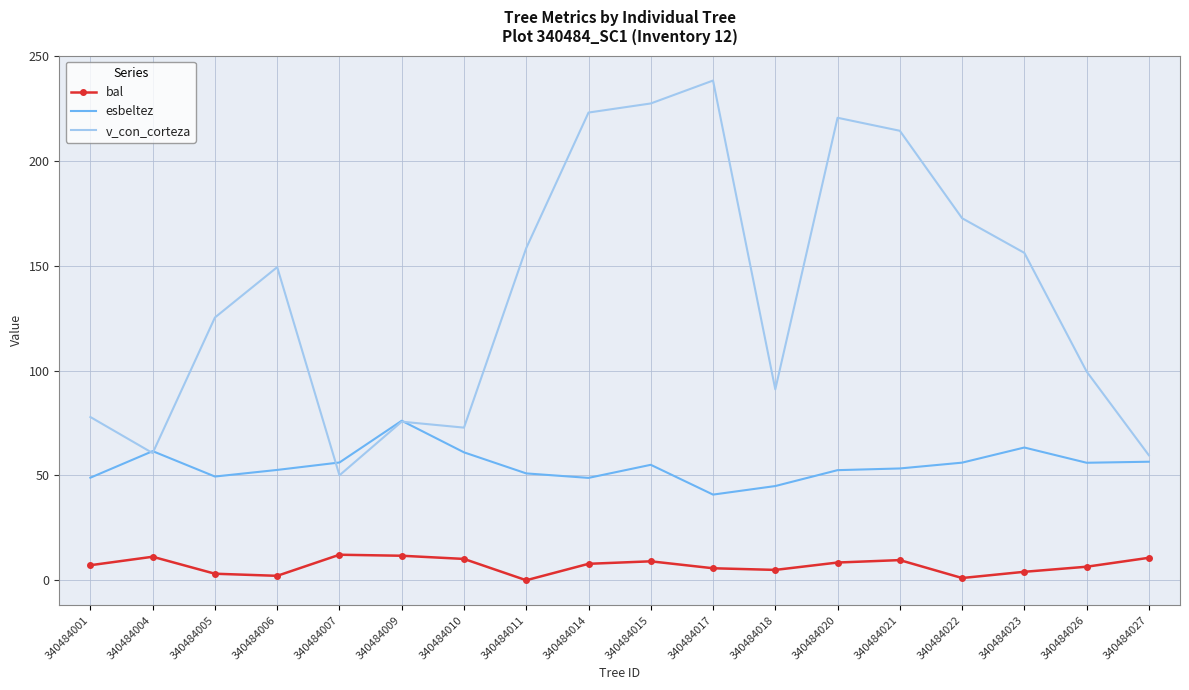

True or false: bal and v_con_corteza cross at least once.

False